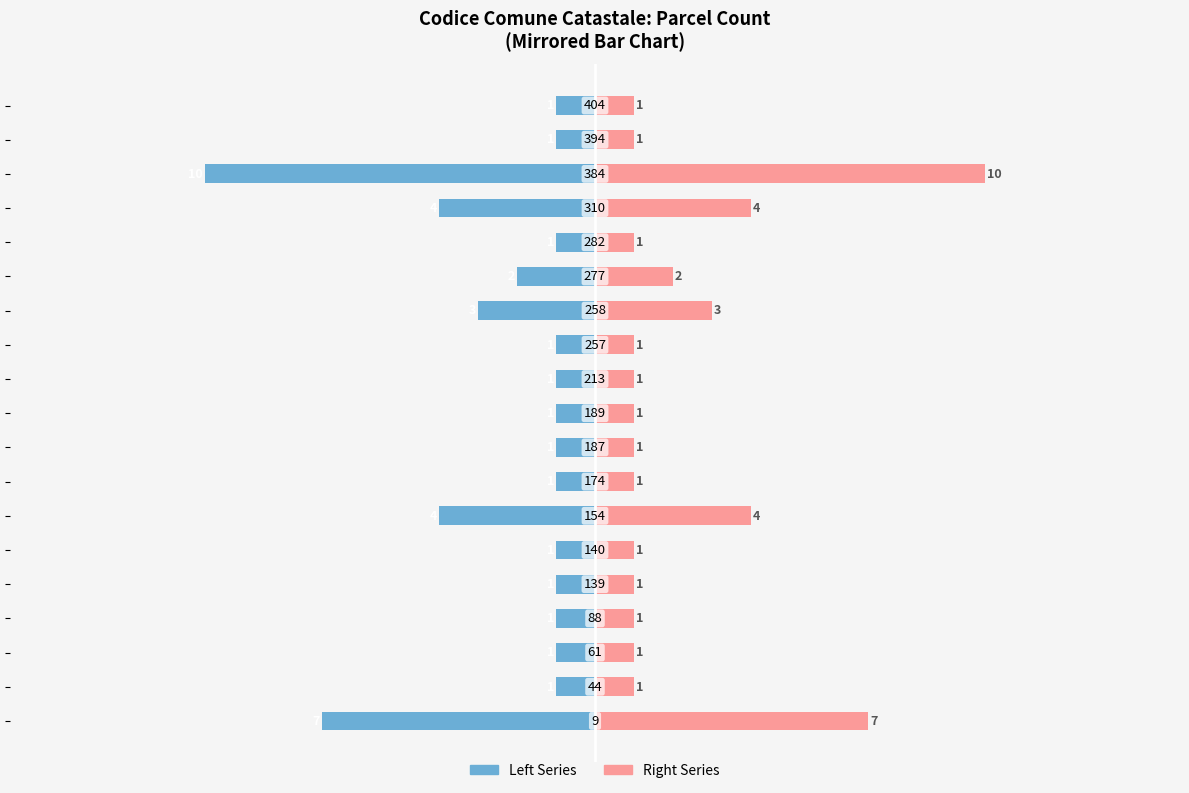

How many series are shown in this chart?

2